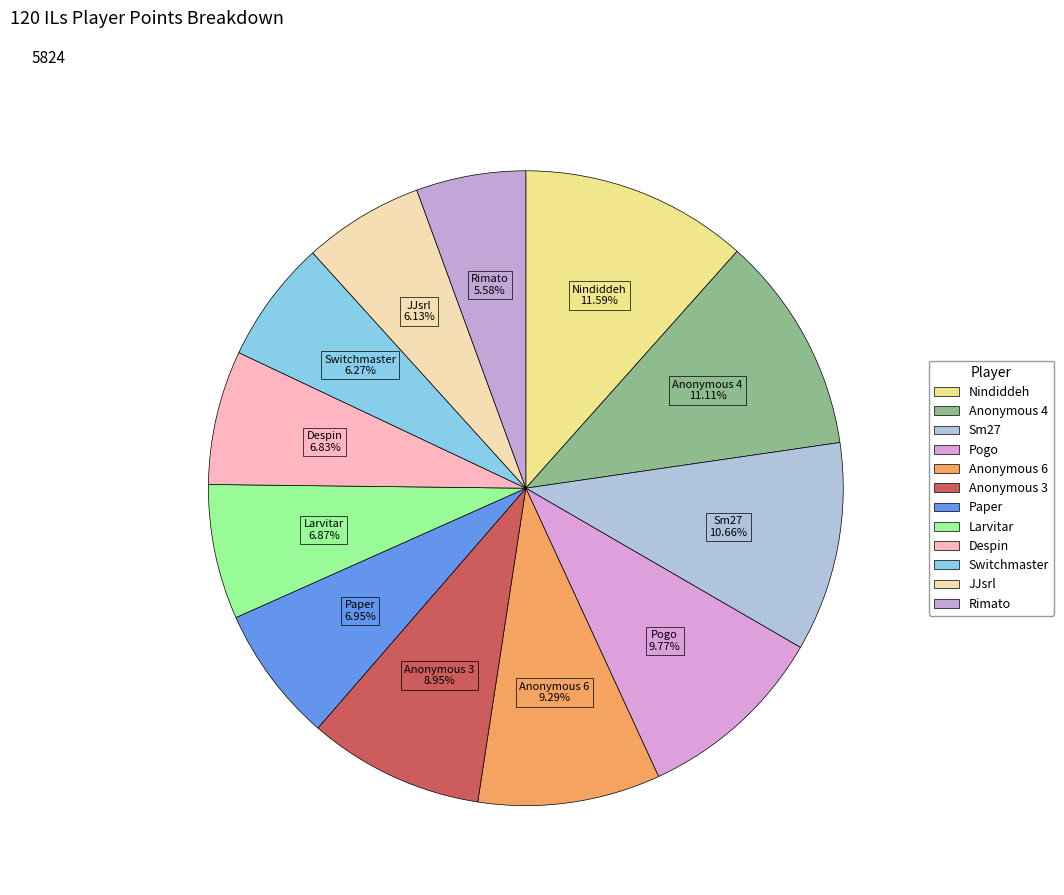

What percentage is NOT represented by Switchmaster?

93.7%